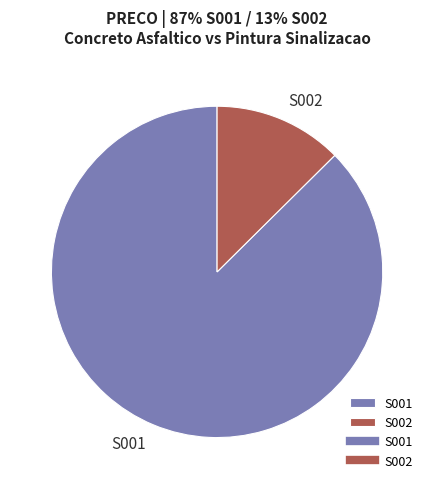

Which slice is the largest?

S001